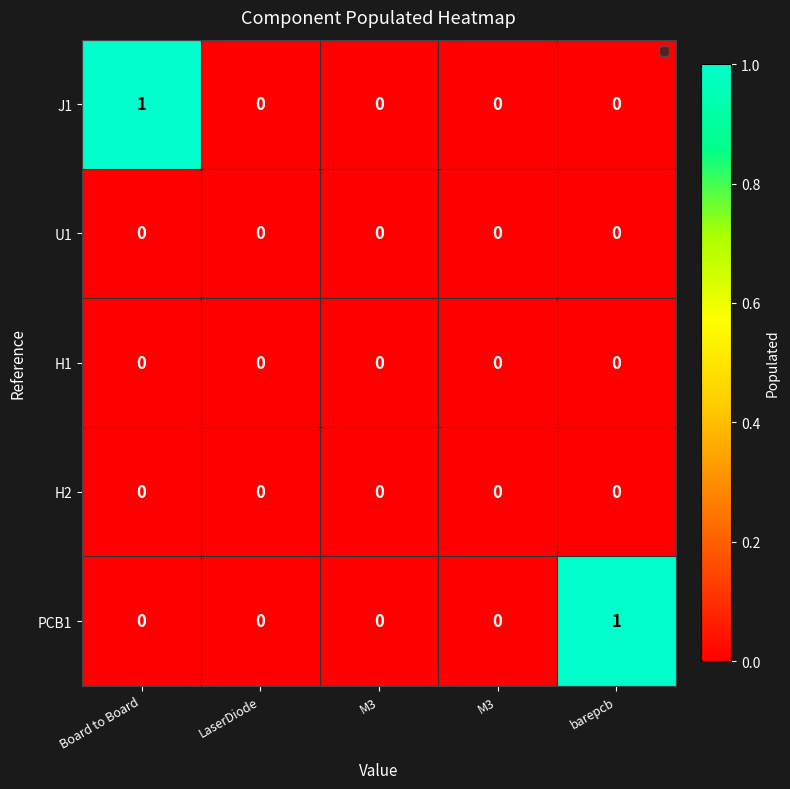

Which label corresponds to the largest value in the chart?

Board to Board